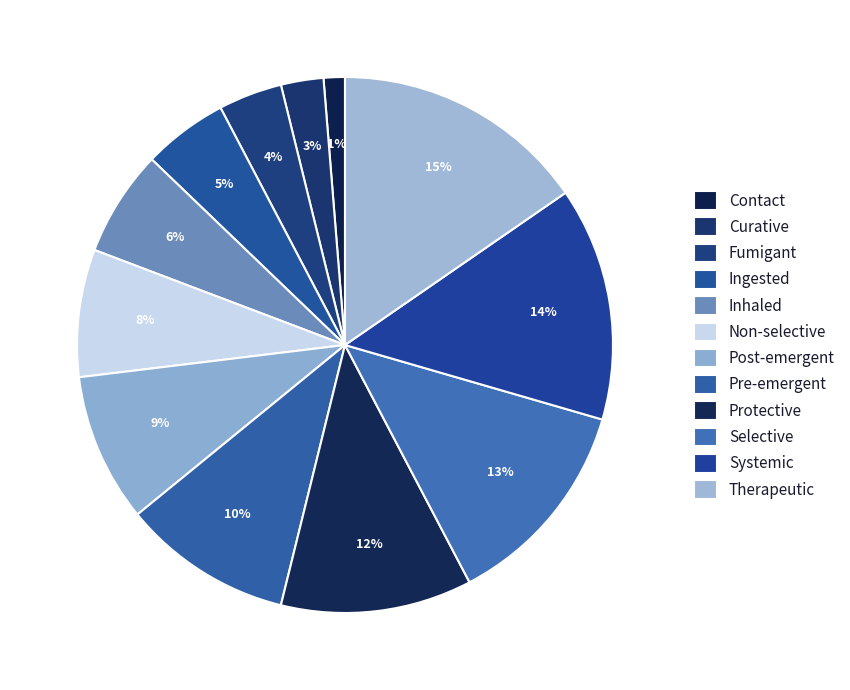

Which slice is the largest?

Therapeutic